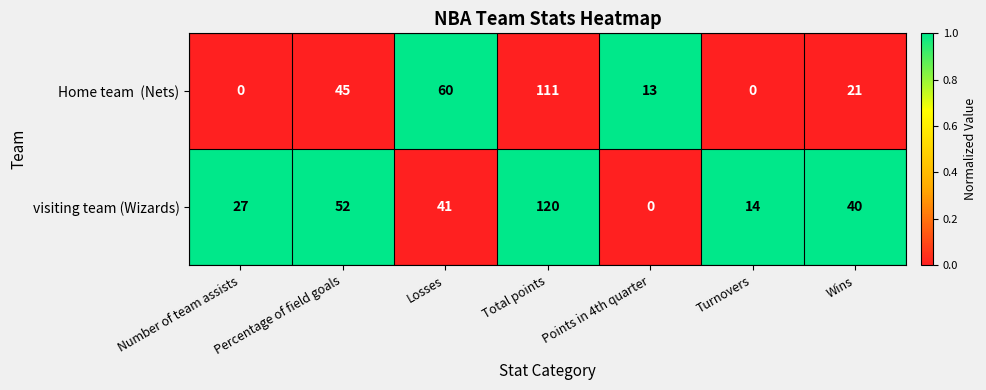

What is the total value across all series at Points in 4th quarter?

13